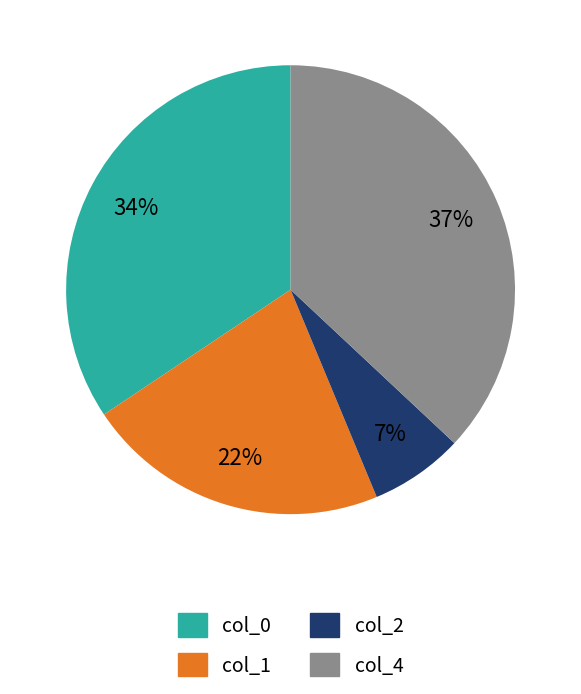

Rank the categories by value from highest to lowest.

col_4, col_0, col_1, col_2